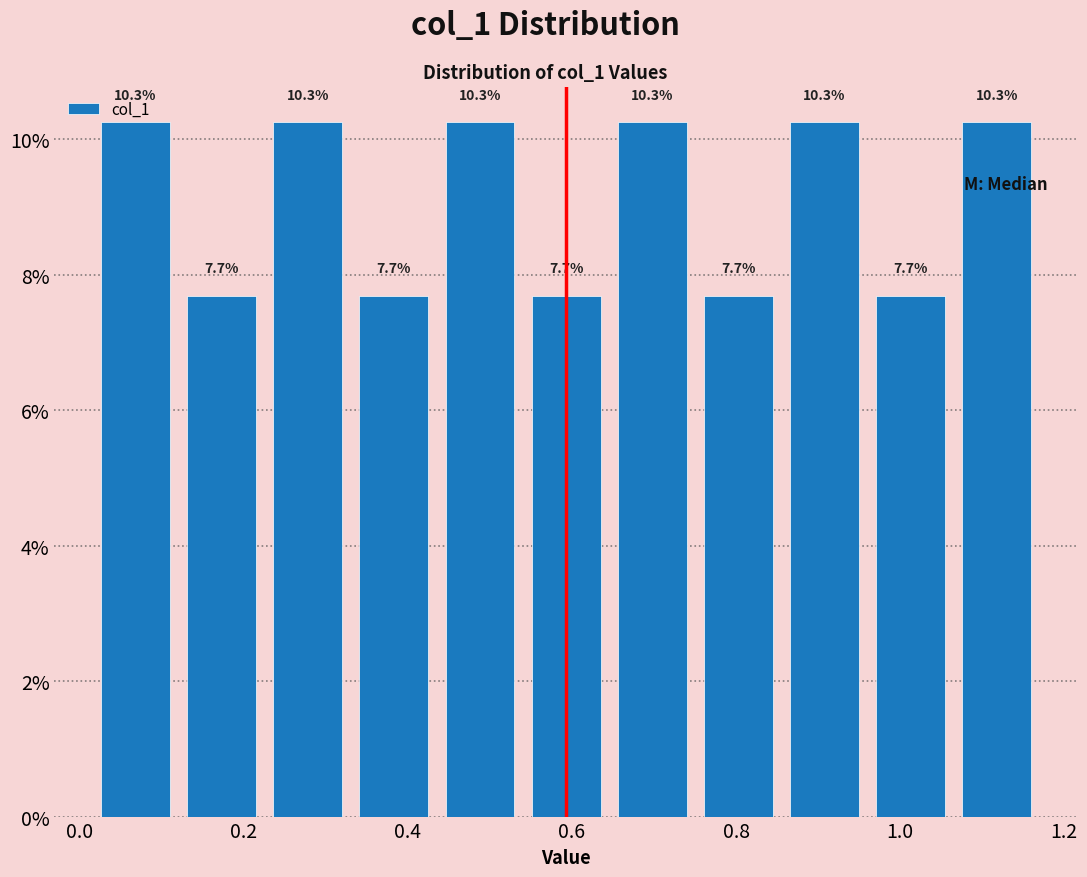

Reading left to right, transcribe this chart: for each bar, give the range it covers on the x-axis and its height. The bar edges are not printed on the chart, so give them approximately, as read against the axis.

0.02 to 0.12: 10.3
0.12 to 0.22: 7.7
0.22 to 0.34: 10.3
0.34 to 0.44: 7.7
0.44 to 0.54: 10.3
0.54 to 0.64: 7.7
0.64 to 0.76: 10.3
0.76 to 0.86: 7.7
0.86 to 0.96: 10.3
0.96 to 1.06: 7.7
1.06 to 1.18: 10.3